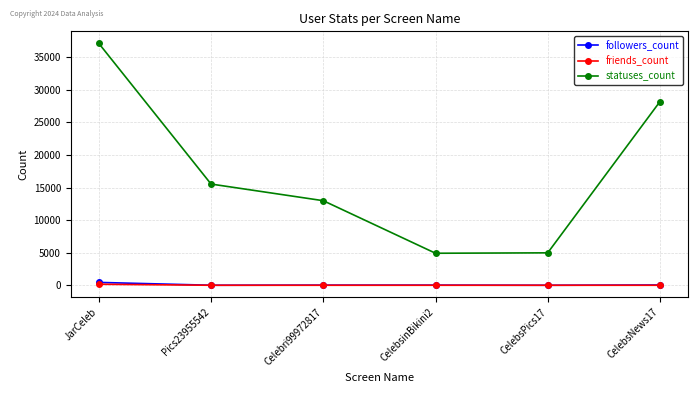

Which category has the highest value in the statuses_count series?

JarCeleb